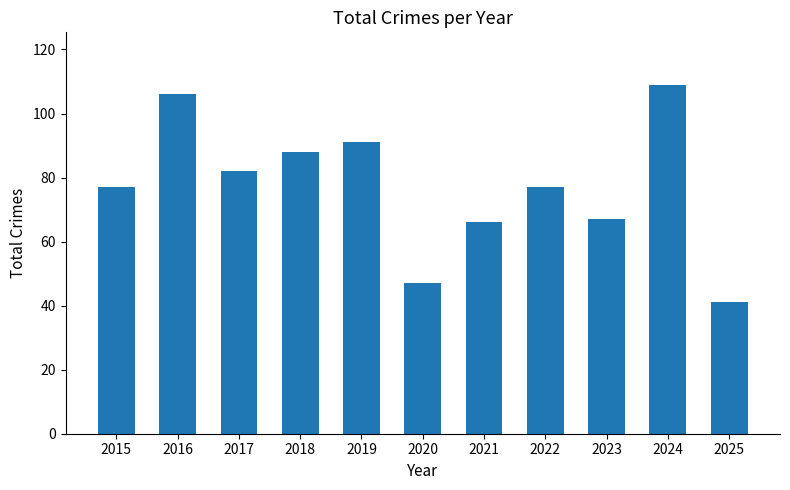

Between 2017 and 2019, which is larger?

2019